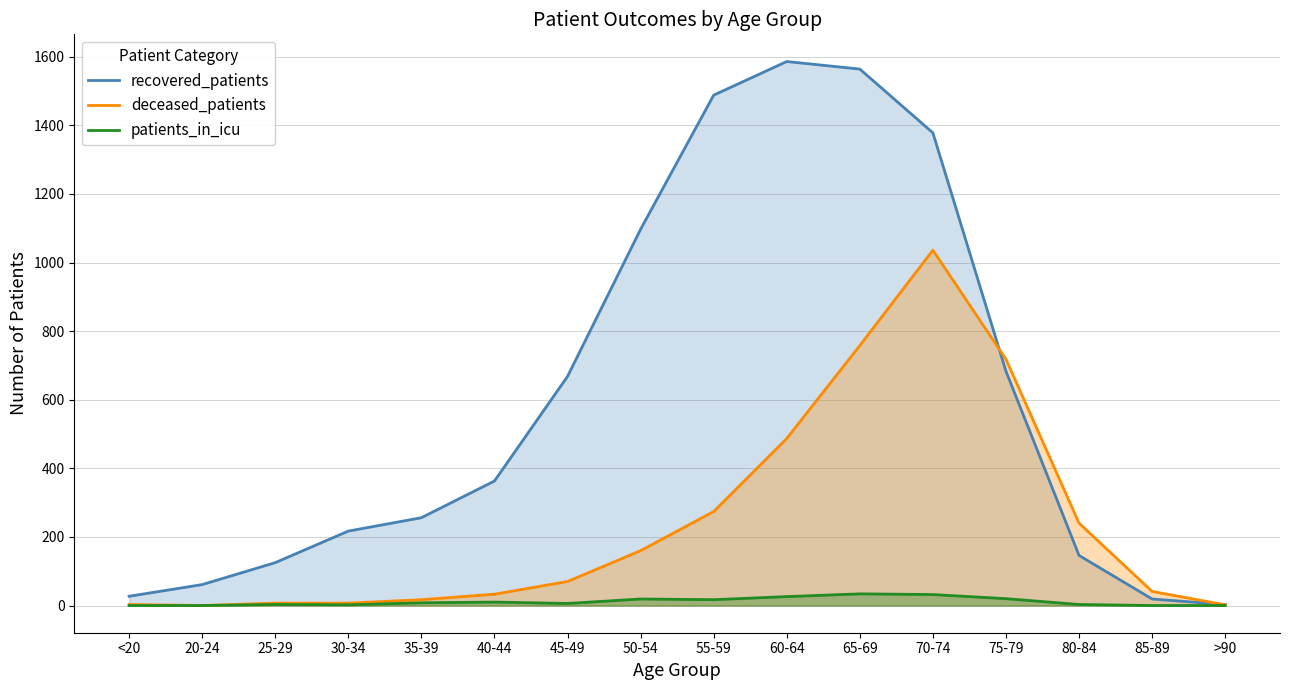

Reading left to right, list all the values displayed in this chart.

recovered_patients: <20=27	20-24=61	25-29=125	30-34=217	35-39=256	40-44=363	45-49=668	50-54=1097	55-59=1488	60-64=1586	65-69=1564	70-74=1378	75-79=683	80-84=146	85-89=19	>90=3
deceased_patients: <20=3	20-24=0	25-29=7	30-34=7	35-39=17	40-44=33	45-49=70	50-54=160	55-59=274	60-64=487	65-69=758	70-74=1036	75-79=718	80-84=240	85-89=41	>90=2
patients_in_icu: <20=0	20-24=0	25-29=3	30-34=2	35-39=8	40-44=10	45-49=6	50-54=19	55-59=17	60-64=26	65-69=34	70-74=32	75-79=20	80-84=3	85-89=0	>90=0